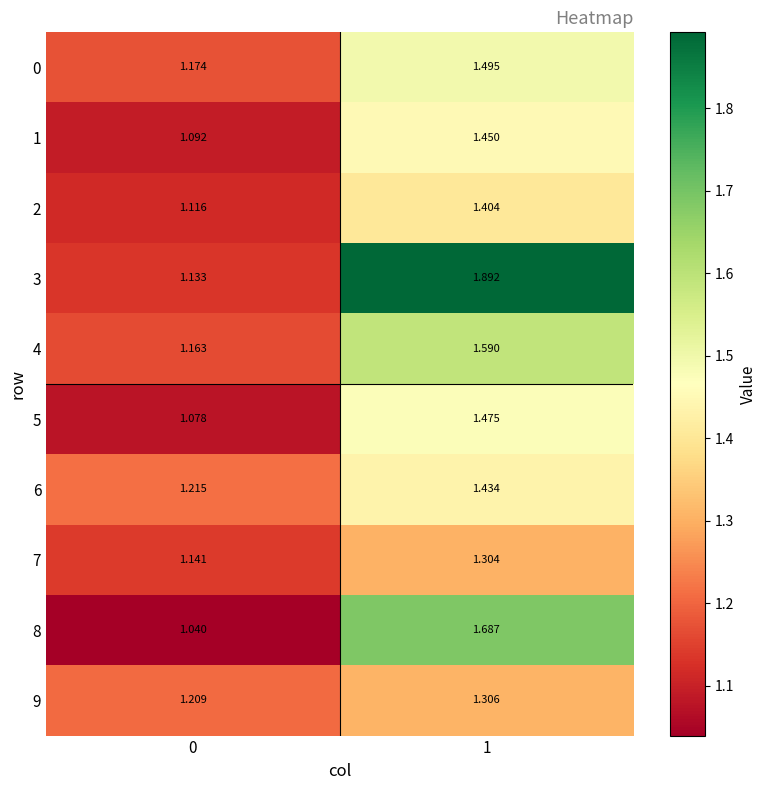

Is the value of 3 at 1 greater than the value of 6 at 1?

Yes